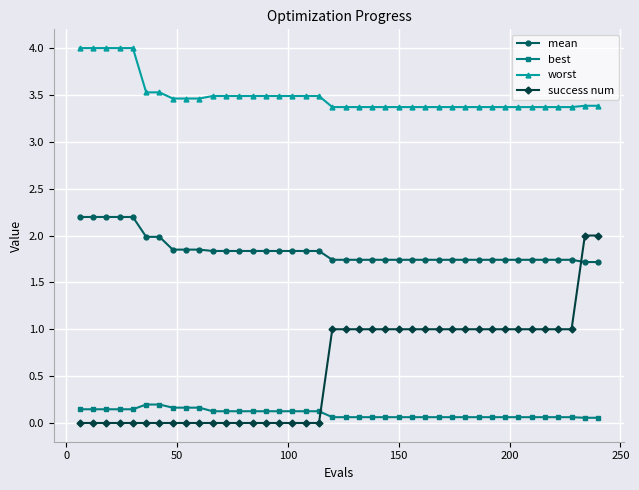

What is the difference between the second highest and second lowest values in the worst series?

0.6